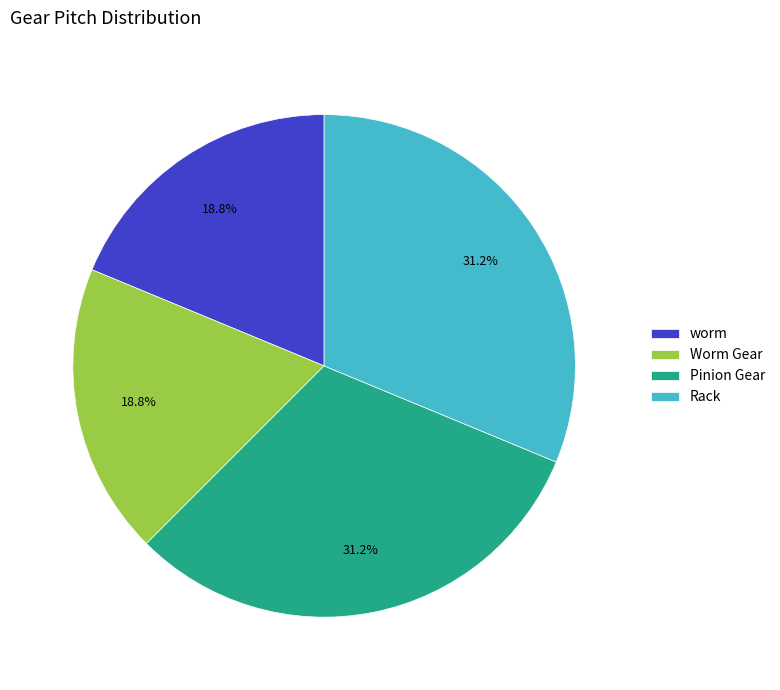

Is it true that Pinion Gear is 31% of the pie?

True